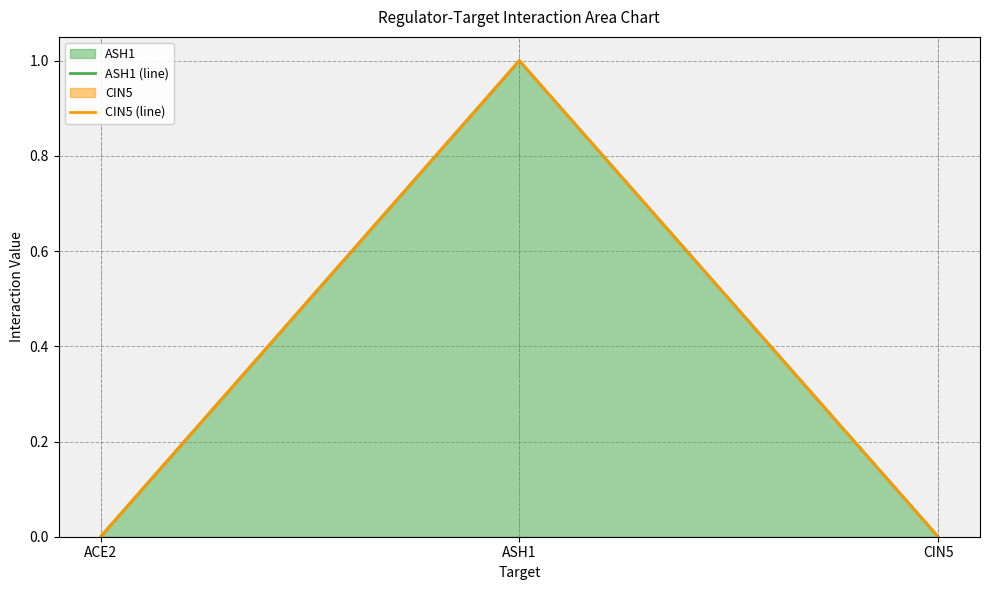

At which category does the chart reach its peak across all series?

ASH1